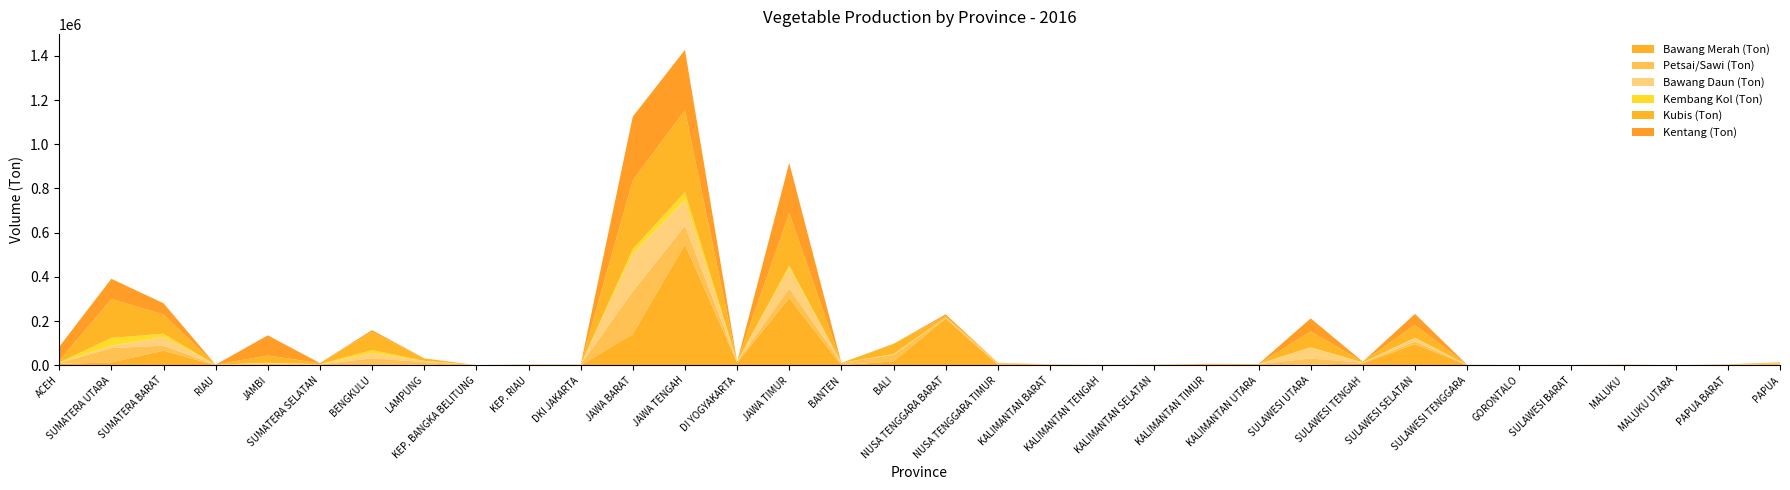

Reading right to left, list all the values displayed in this chart.

Bawang Merah (Ton): PAPUA=826	PAPUA BARAT=168	MALUKU UTARA=243	MALUKU=304	SULAWESI BARAT=302	GORONTALO=699	SULAWESI TENGGARA=892	SULAWESI SELATAN=96256	SULAWESI TENGAH=9088	SULAWESI UTARA=2556	KALIMANTAN UTARA=15	KALIMANTAN TIMUR=626	KALIMANTAN SELATAN=1160	KALIMANTAN TENGAH=200	KALIMANTAN BARAT=106	NUSA TENGGARA TIMUR=2390	NUSA TENGGARA BARAT=211804	BALI=18024	BANTEN=701	JAWA TIMUR=304521	DI YOGYAKARTA=12241	JAWA TENGAH=546686	JAWA BARAT=141504	DKI JAKARTA=47	KEP. RIAU=0	KEP. BANGKA BELITUNG=66	LAMPUNG=2574	BENGKULU=351	SUMATERA SELATAN=639	JAMBI=4940	RIAU=303	SUMATERA BARAT=66543	SUMATERA UTARA=13369	ACEH=6725
Petsai/Sawi (Ton): PAPUA=6619	PAPUA BARAT=1734	MALUKU UTARA=300	MALUKU=2600	SULAWESI BARAT=811	GORONTALO=86	SULAWESI TENGGARA=1191	SULAWESI SELATAN=12017	SULAWESI TENGAH=2746	SULAWESI UTARA=28261	KALIMANTAN UTARA=5708	KALIMANTAN TIMUR=6101	KALIMANTAN SELATAN=1502	KALIMANTAN TENGAH=1431	KALIMANTAN BARAT=3611	NUSA TENGGARA TIMUR=6043	NUSA TENGGARA BARAT=2647	BALI=29567	BANTEN=10027	JAWA TIMUR=44043	DI YOGYAKARTA=3910	JAWA TENGAH=84698	JAWA BARAT=193700	DKI JAKARTA=3396	KEP. RIAU=4078	KEP. BANGKA BELITUNG=1116	LAMPUNG=12480	BENGKULU=31527	SUMATERA SELATAN=3278	JAMBI=2431	RIAU=2547	SUMATERA BARAT=22254	SUMATERA UTARA=64820	ACEH=3924
Bawang Daun (Ton): PAPUA=2138	PAPUA BARAT=1069	MALUKU UTARA=68	MALUKU=47	SULAWESI BARAT=196	GORONTALO=10	SULAWESI TENGGARA=320	SULAWESI SELATAN=14984	SULAWESI TENGAH=932	SULAWESI UTARA=48719	KALIMANTAN UTARA=465	KALIMANTAN TIMUR=408	KALIMANTAN SELATAN=1035	KALIMANTAN TENGAH=943	KALIMANTAN BARAT=812	NUSA TENGGARA TIMUR=625	NUSA TENGGARA BARAT=1119	BALI=1813	BANTEN=531	JAWA TIMUR=91362	DI YOGYAKARTA=356	JAWA TENGAH=116700	JAWA BARAT=169144	DKI JAKARTA=0	KEP. RIAU=485	KEP. BANGKA BELITUNG=109	LAMPUNG=4357	BENGKULU=23827	SUMATERA SELATAN=1364	JAMBI=2149	RIAU=0	SUMATERA BARAT=40387	SUMATERA UTARA=10368	ACEH=1089
Kembang Kol (Ton): PAPUA=129	PAPUA BARAT=68	MALUKU UTARA=2	MALUKU=50	SULAWESI BARAT=3	GORONTALO=8	SULAWESI TENGGARA=40	SULAWESI SELATAN=1724	SULAWESI TENGAH=442	SULAWESI UTARA=2165	KALIMANTAN UTARA=0	KALIMANTAN TIMUR=12	KALIMANTAN SELATAN=102	KALIMANTAN TENGAH=14	KALIMANTAN BARAT=0	NUSA TENGGARA TIMUR=436	NUSA TENGGARA BARAT=956	BALI=1686	BANTEN=0	JAWA TIMUR=11432	DI YOGYAKARTA=369	JAWA TENGAH=35163	JAWA BARAT=21545	DKI JAKARTA=0	KEP. RIAU=0	KEP. BANGKA BELITUNG=0	LAMPUNG=729	BENGKULU=13360	SUMATERA SELATAN=211	JAMBI=1902	RIAU=0	SUMATERA BARAT=13801	SUMATERA UTARA=35516	ACEH=986
Kubis (Ton): PAPUA=4155	PAPUA BARAT=1044	MALUKU UTARA=89	MALUKU=441	SULAWESI BARAT=17	GORONTALO=0	SULAWESI TENGGARA=235	SULAWESI SELATAN=57919	SULAWESI TENGAH=3018	SULAWESI UTARA=71674	KALIMANTAN UTARA=0	KALIMANTAN TIMUR=75	KALIMANTAN SELATAN=17	KALIMANTAN TENGAH=1	KALIMANTAN BARAT=106	NUSA TENGGARA TIMUR=1529	NUSA TENGGARA BARAT=6498	BALI=45756	BANTEN=0	JAWA TIMUR=236658	DI YOGYAKARTA=2	JAWA TENGAH=370659	JAWA BARAT=310853	DKI JAKARTA=0	KEP. RIAU=0	KEP. BANGKA BELITUNG=0	LAMPUNG=11130	BENGKULU=82883	SUMATERA SELATAN=3956	JAMBI=33235	RIAU=0	SUMATERA BARAT=87326	SUMATERA UTARA=175922	ACEH=8128
Kentang (Ton): PAPUA=42	PAPUA BARAT=599	MALUKU UTARA=0	MALUKU=34	SULAWESI BARAT=137	GORONTALO=0	SULAWESI TENGGARA=6	SULAWESI SELATAN=49895	SULAWESI TENGAH=568	SULAWESI UTARA=58854	KALIMANTAN UTARA=0	KALIMANTAN TIMUR=0	KALIMANTAN SELATAN=0	KALIMANTAN TENGAH=0	KALIMANTAN BARAT=0	NUSA TENGGARA TIMUR=697	NUSA TENGGARA BARAT=7734	BALI=672	BANTEN=0	JAWA TIMUR=227995	DI YOGYAKARTA=0	JAWA TENGAH=272976	JAWA BARAT=288368	DKI JAKARTA=0	KEP. RIAU=0	KEP. BANGKA BELITUNG=0	LAMPUNG=363	BENGKULU=7341	SUMATERA SELATAN=674	JAMBI=91081	RIAU=0	SUMATERA BARAT=50582	SUMATERA UTARA=91400	ACEH=63023